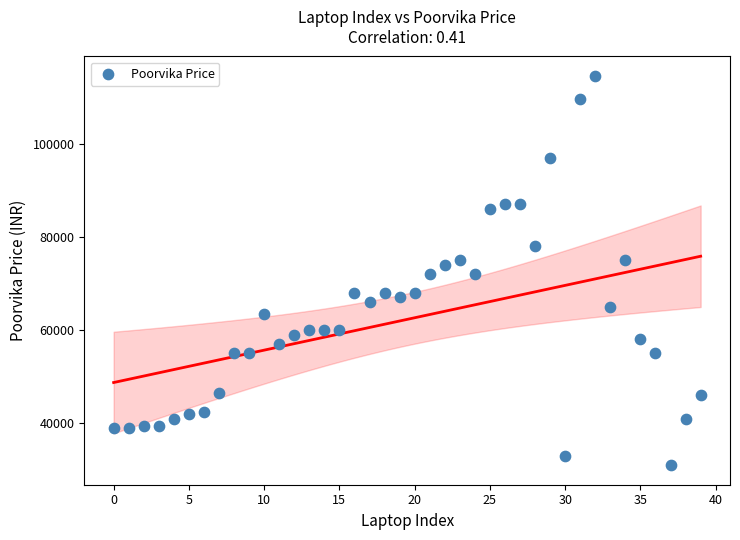

What is the range of Y values (max minus min)?

83500